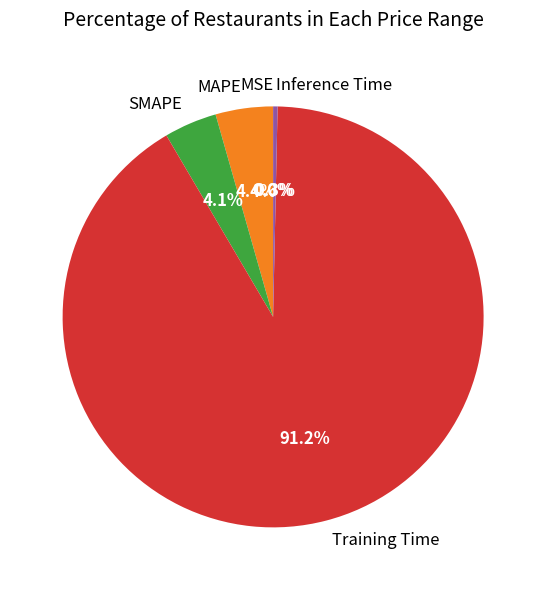

Is it true that SMAPE is 4% of the pie?

True